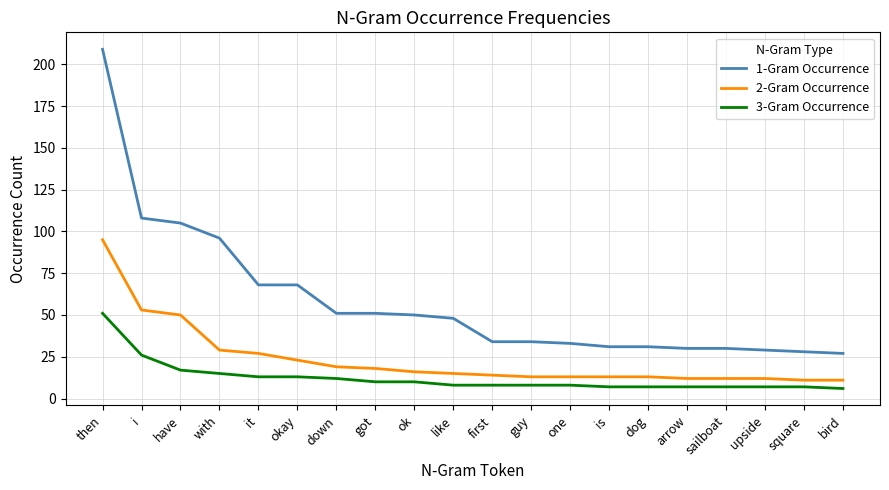

List the series in order of their overall mean, lowest first.

3-Gram Occurrence, 2-Gram Occurrence, 1-Gram Occurrence